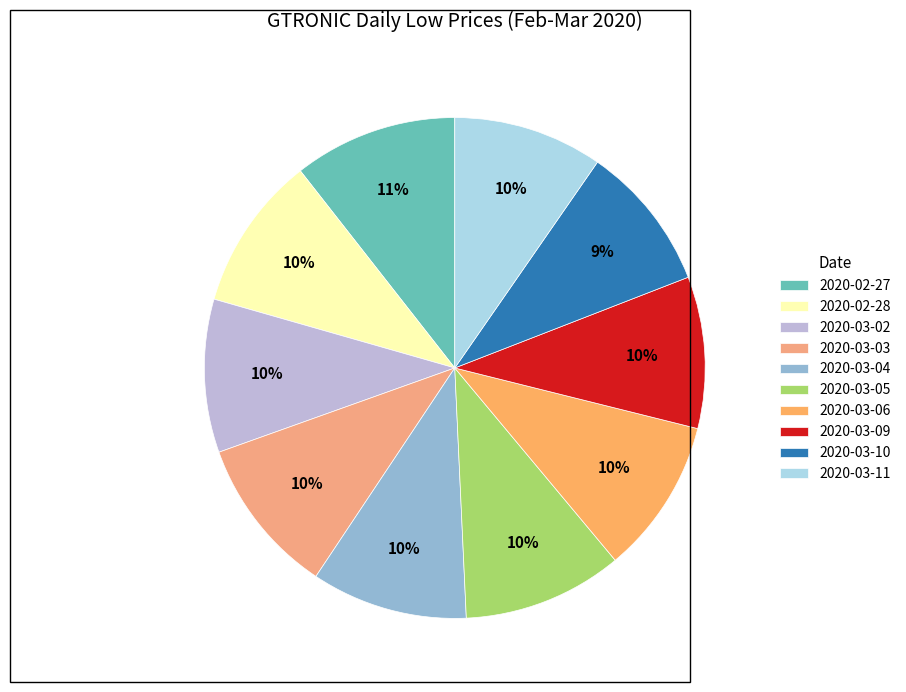

Count the number of slices in the pie.

10